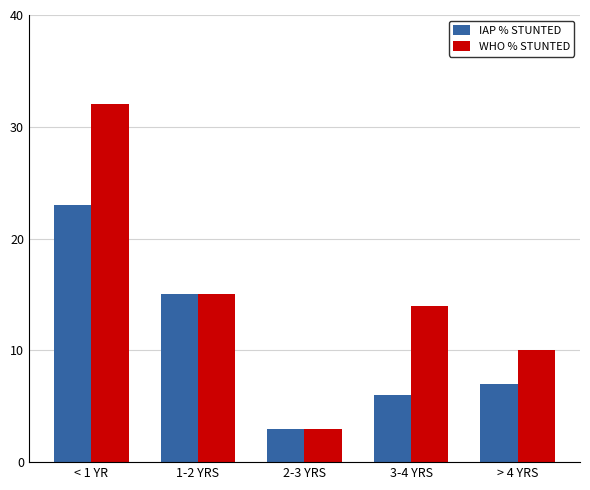

Rank the categories by WHO % STUNTED value from lowest to highest.

2-3 YRS, > 4 YRS, 3-4 YRS, 1-2 YRS, < 1 YR